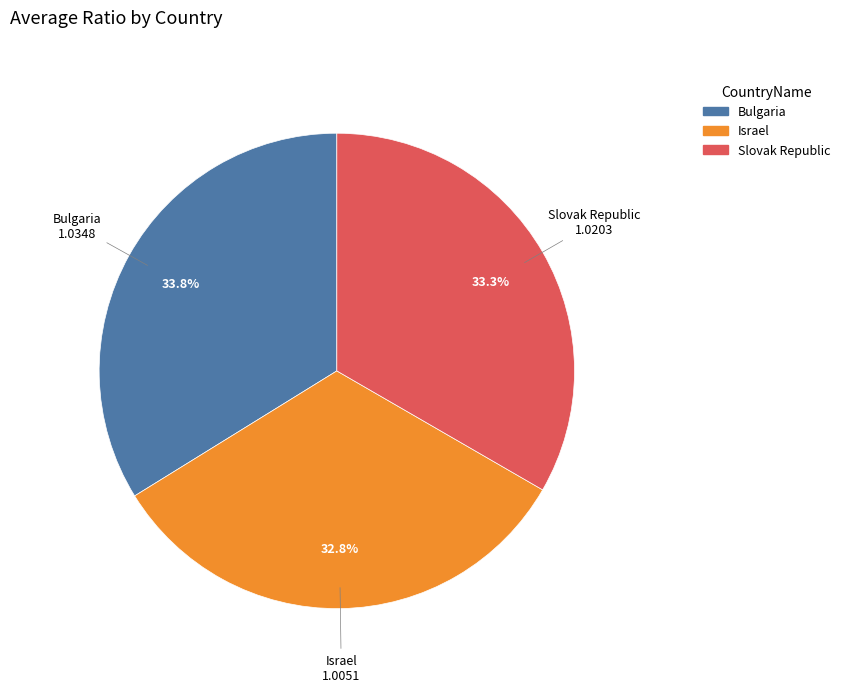

To the nearest percent, what is the average slice percentage?

33%